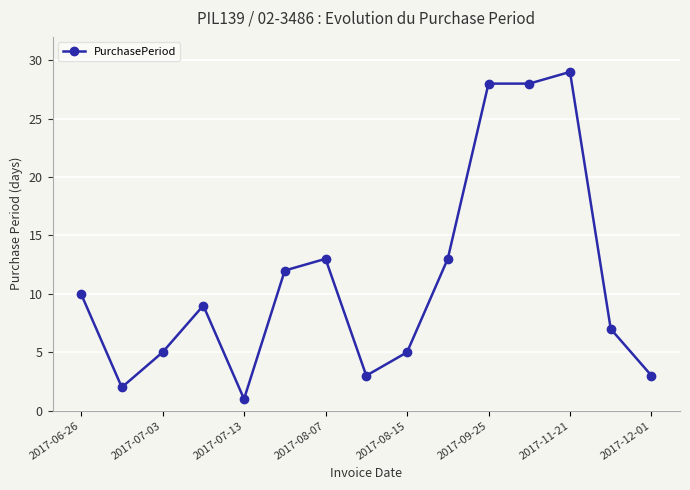

What is the difference between the second highest and minimum values?

27